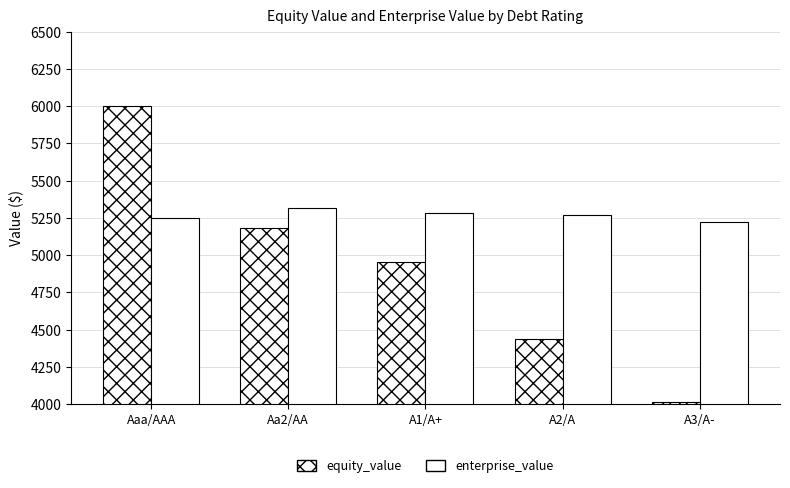

What is the label of the 3rd bar from the right?

A1/A+